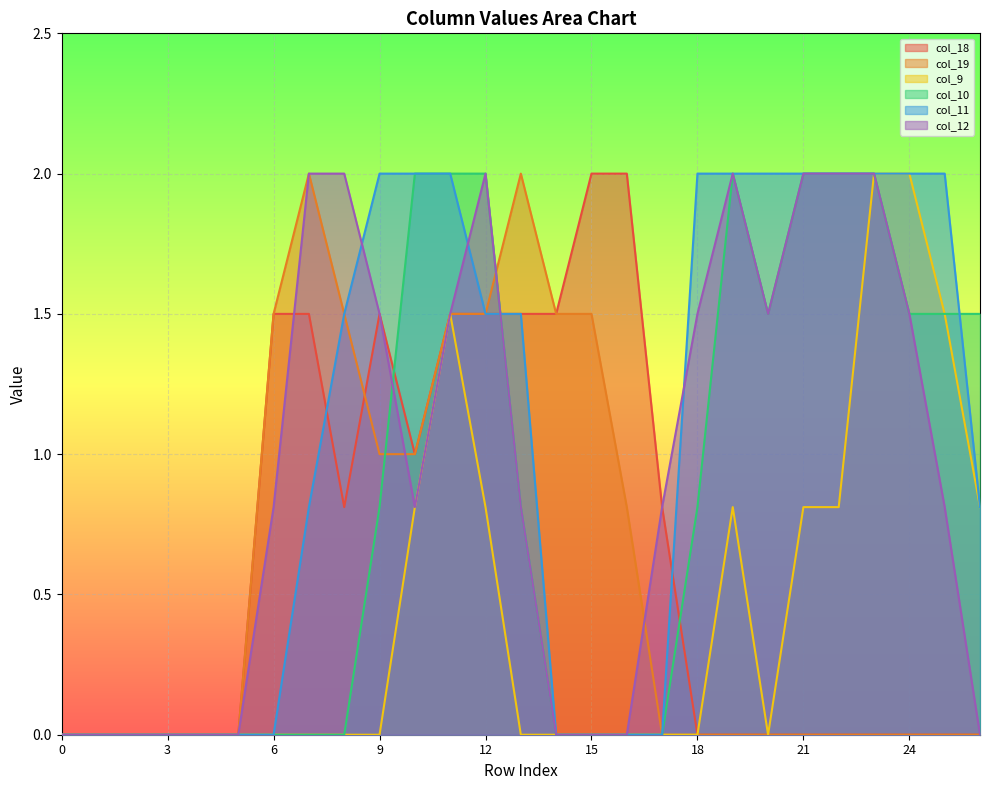

What is the total value across all series at 18?

4.3